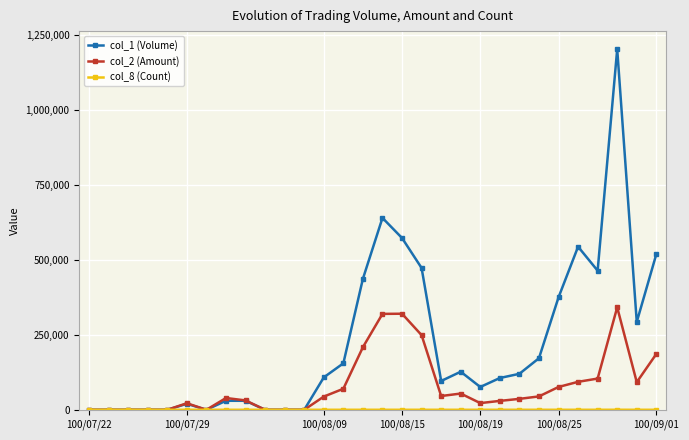

At how many categories does at least one series exceed 223053?

10